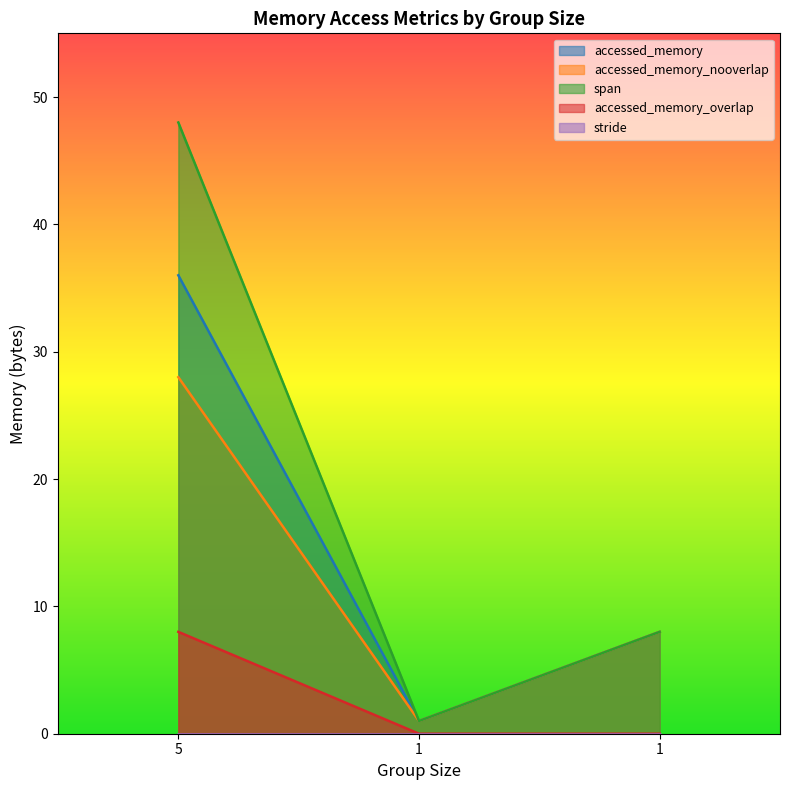

At 1, list the series in order from smallest to largest.

accessed_memory_overlap, accessed_memory, accessed_memory_nooverlap, span